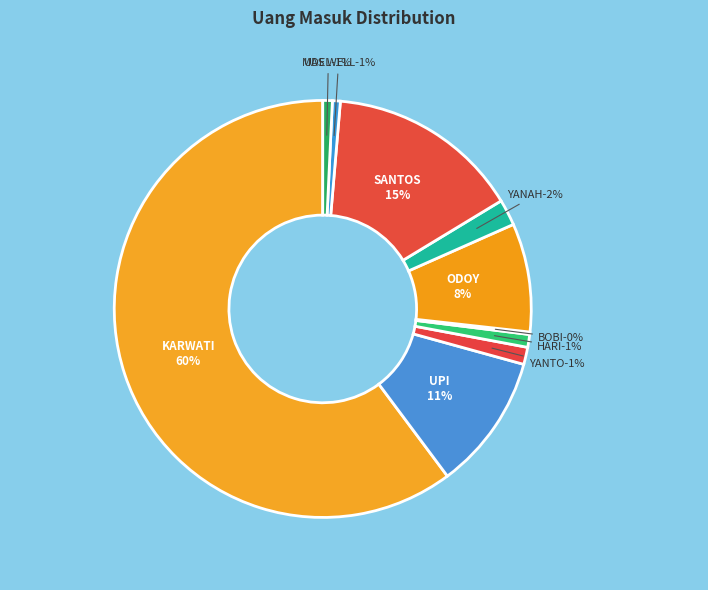

Which has a higher value, BOBI or SANTOS?

SANTOS